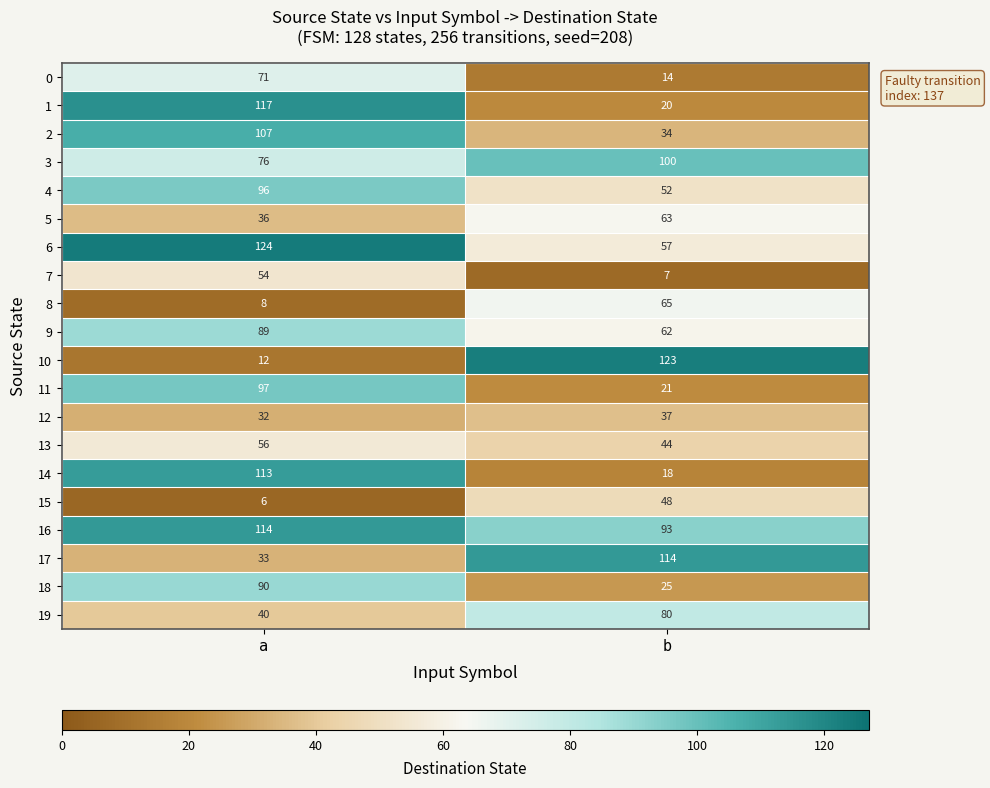

Which series has the largest total across all categories?

16